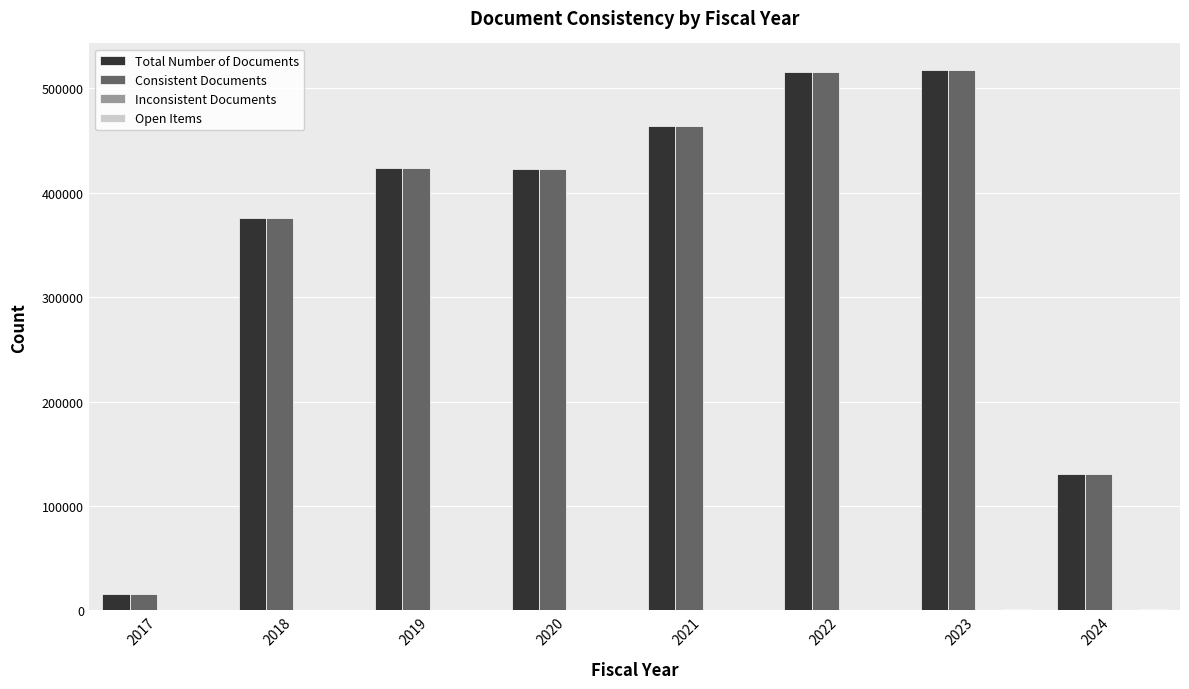

Where does the Consistent Documents series first go above 424152?

2021